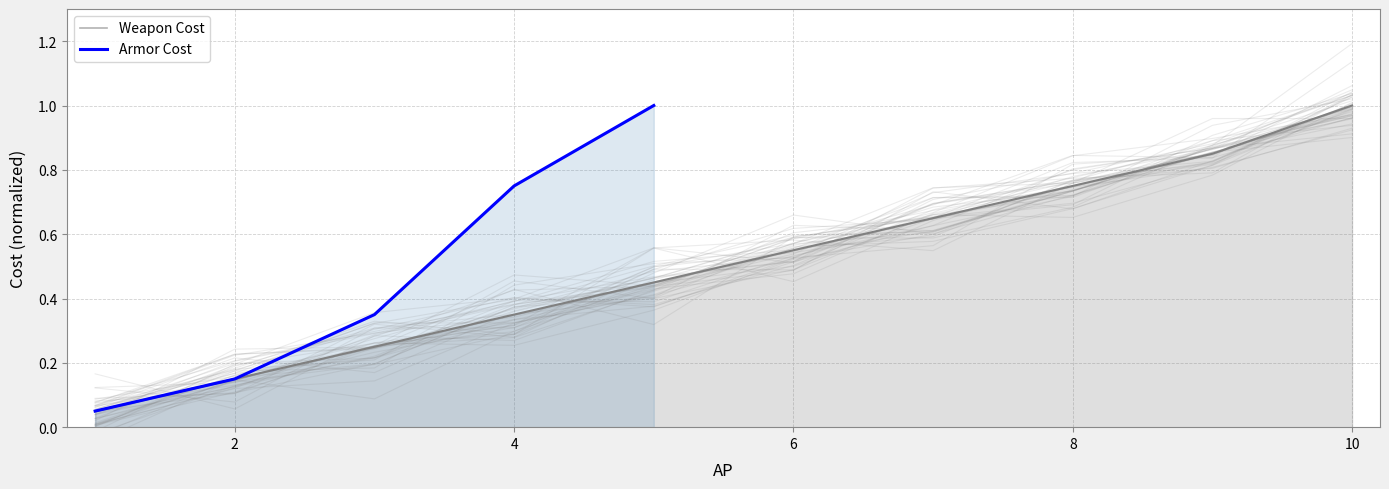

What is the difference between the maximum and second lowest values?

0.8